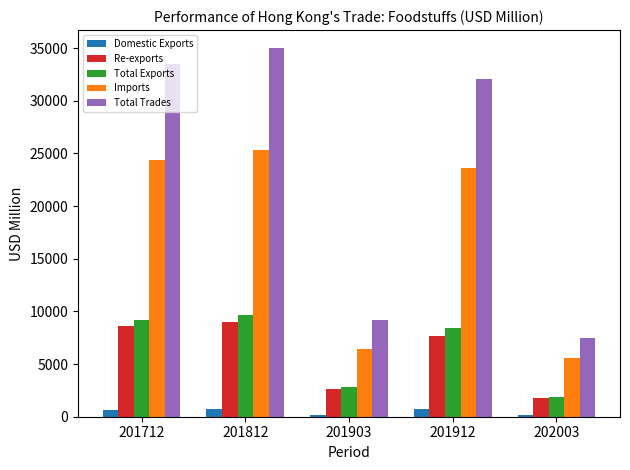

Rank the categories by Total Trades value from highest to lowest.

201812, 201712, 201912, 201903, 202003